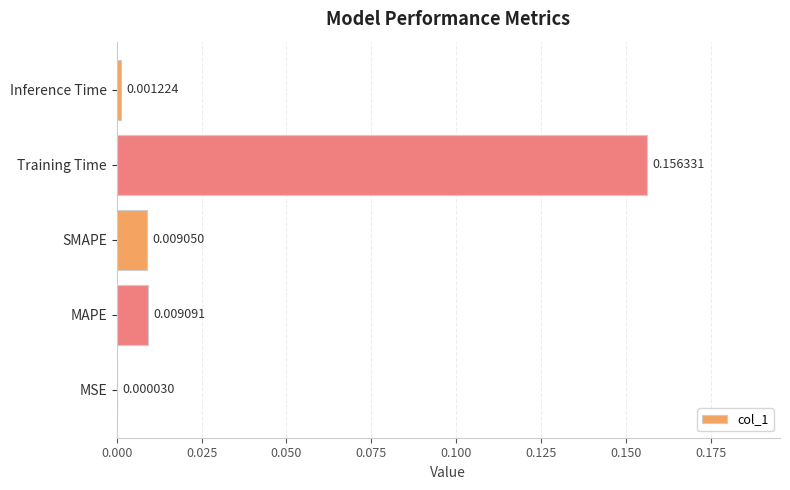

Which label corresponds to the largest value in the chart?

Training Time